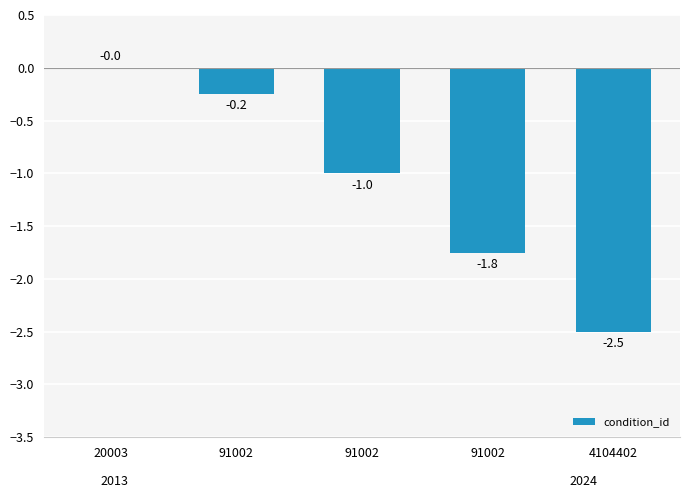

The chart shows a value of 1.7 at 20003. True or false?

False